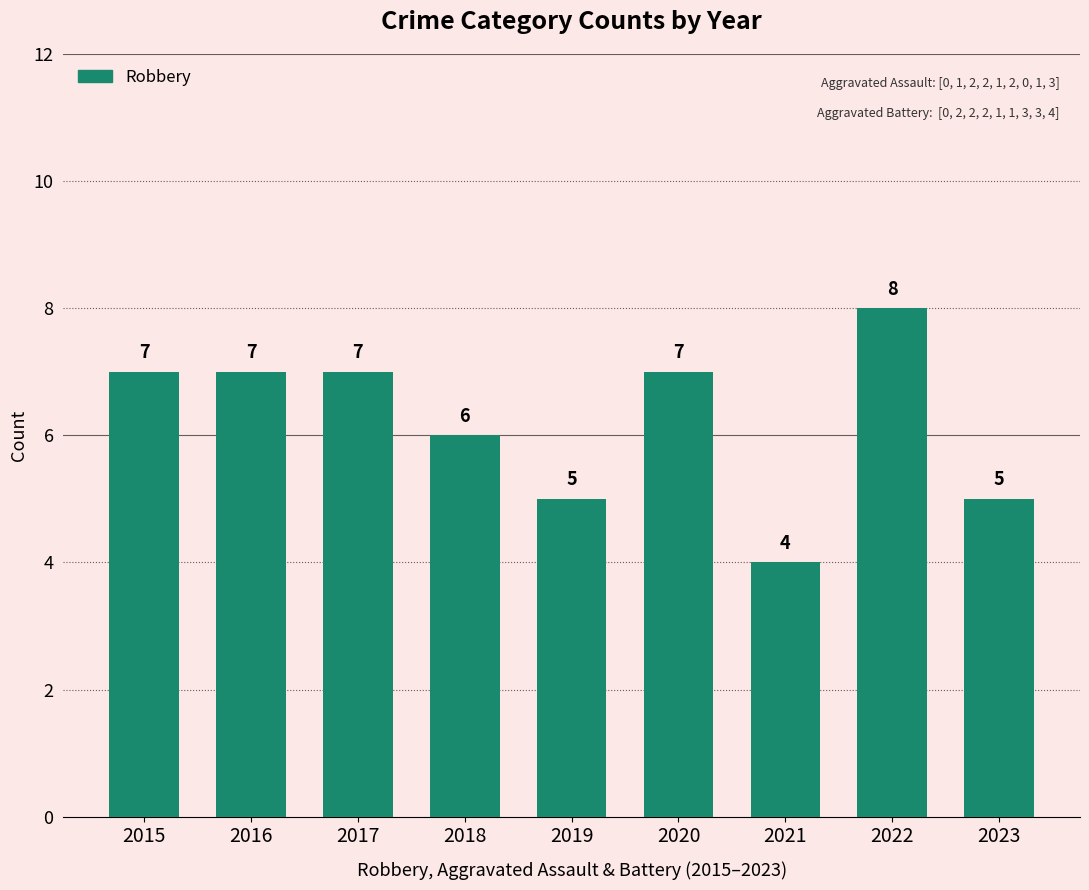

Reading left to right, list all the values displayed in this chart.

2015=7	2016=7	2017=7	2018=6	2019=5	2020=7	2021=4	2022=8	2023=5